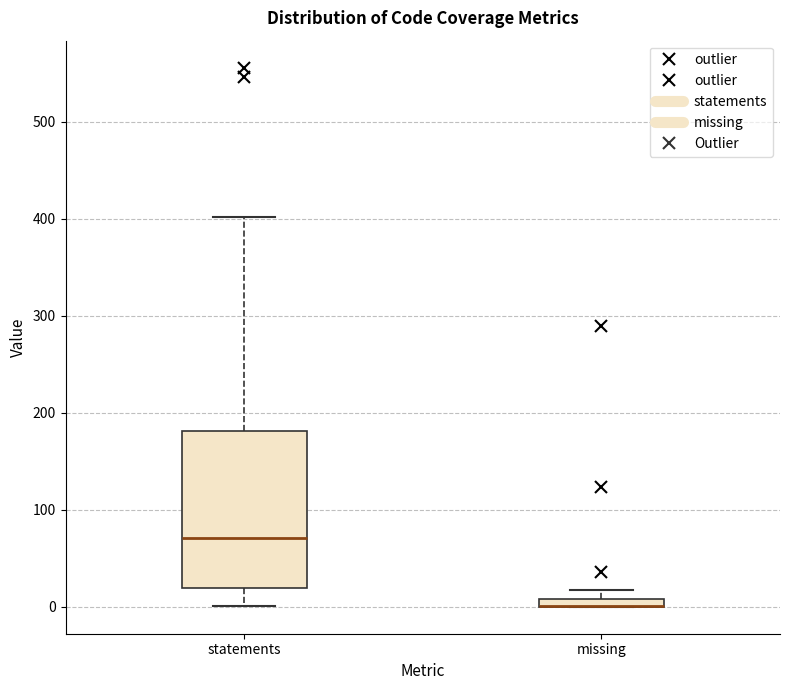

Where does the upper whisker of the box for statements end on the y-axis? The values are not printed on the chart, so give them approximately, as read against the axis.

400